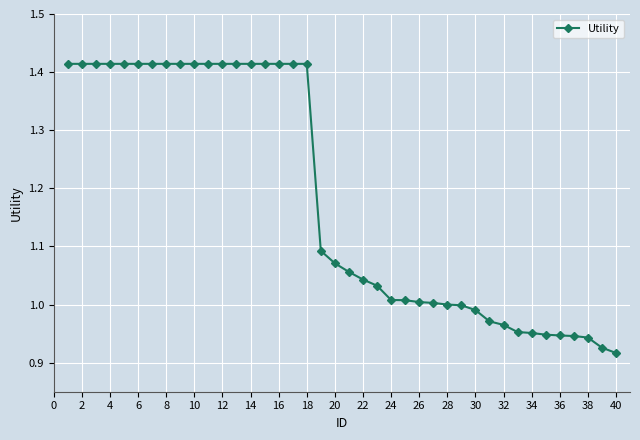

What is the difference between the second highest and second lowest values?

0.5